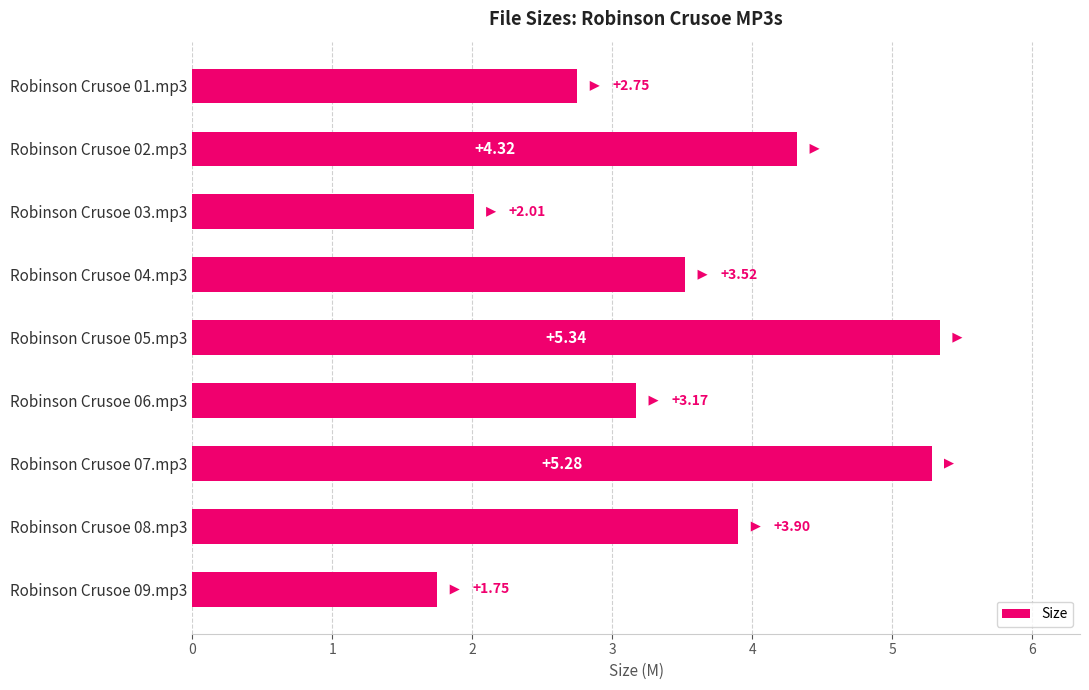

What is the sum of the values at Robinson Crusoe 05.mp3 and Robinson Crusoe 09.mp3?

7.1